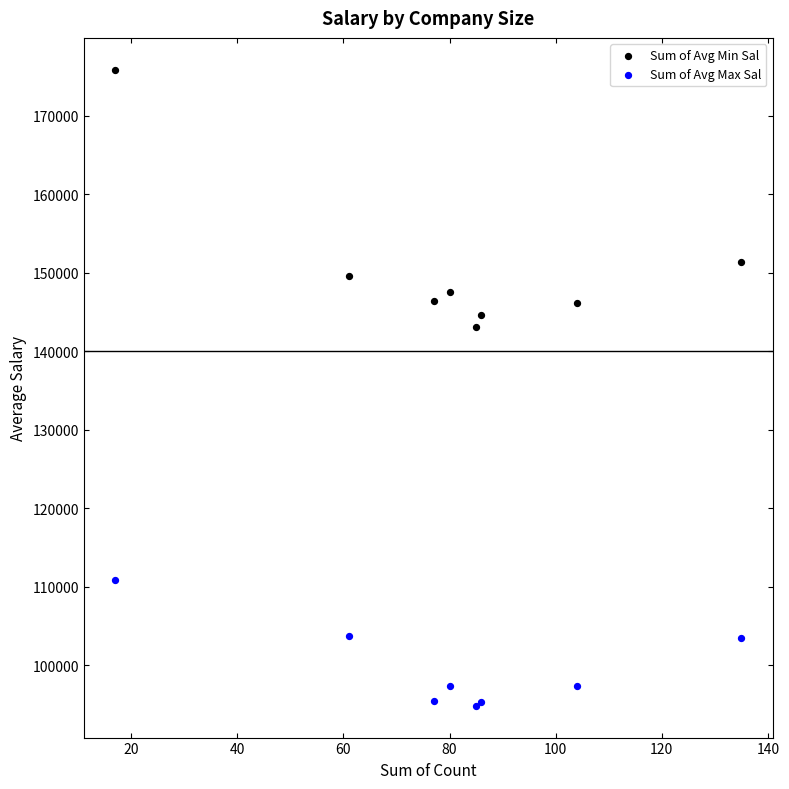

Which series has the largest Y range (max minus min)?

Sum of Avg Min Sal